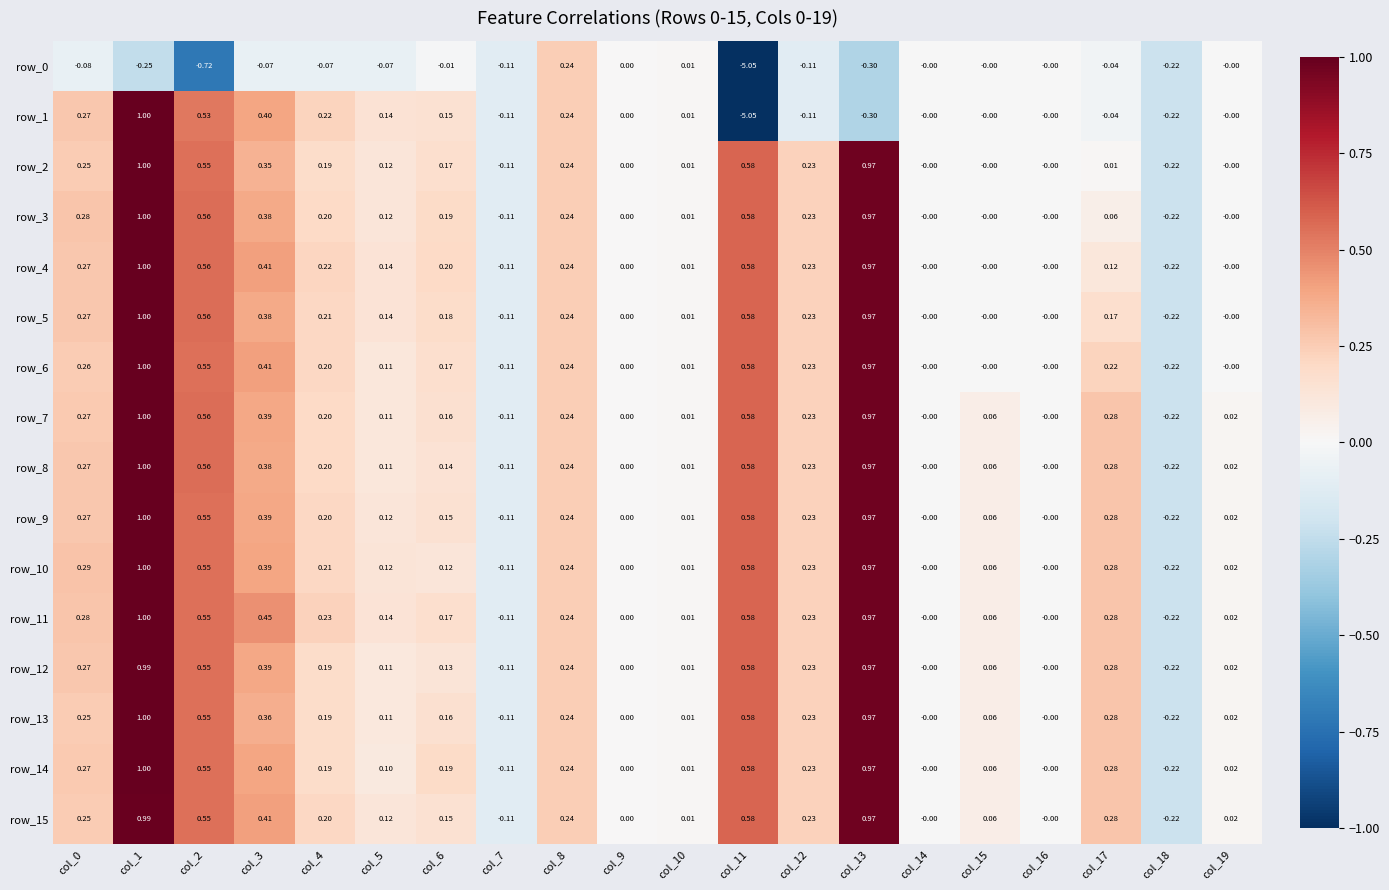

Is the value of row_14 at col_19 greater than the value of row_5 at col_10?

Yes